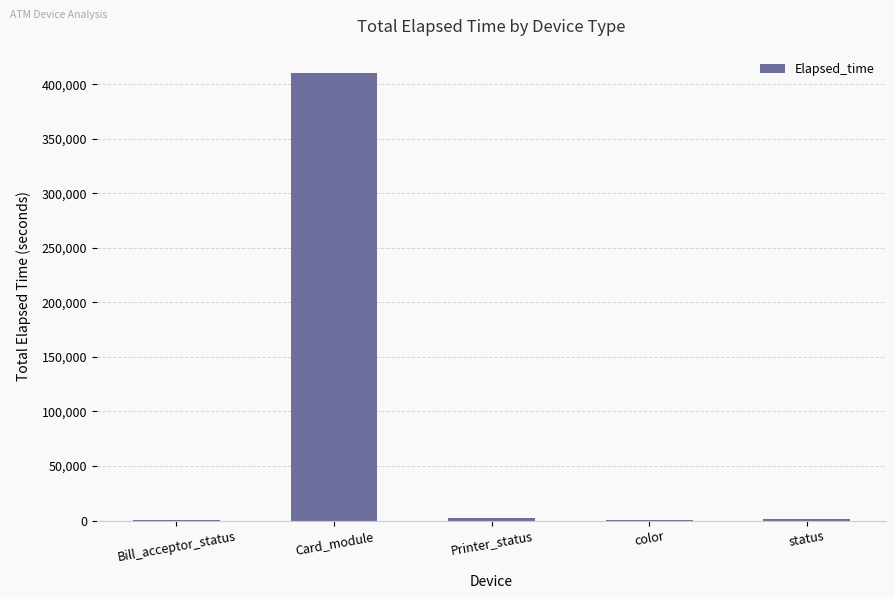

What is the sum of all values?

414018